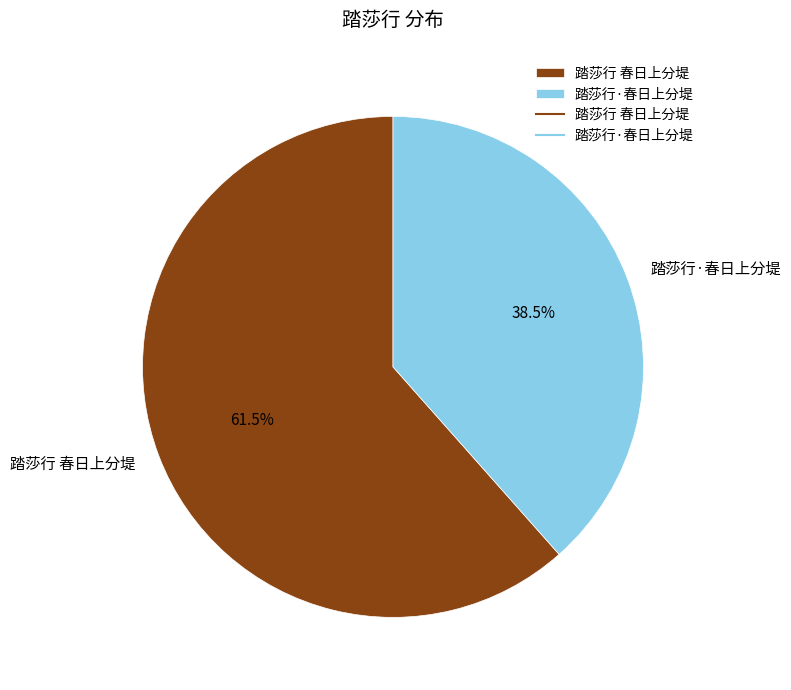

How many slices are in this pie chart?

2